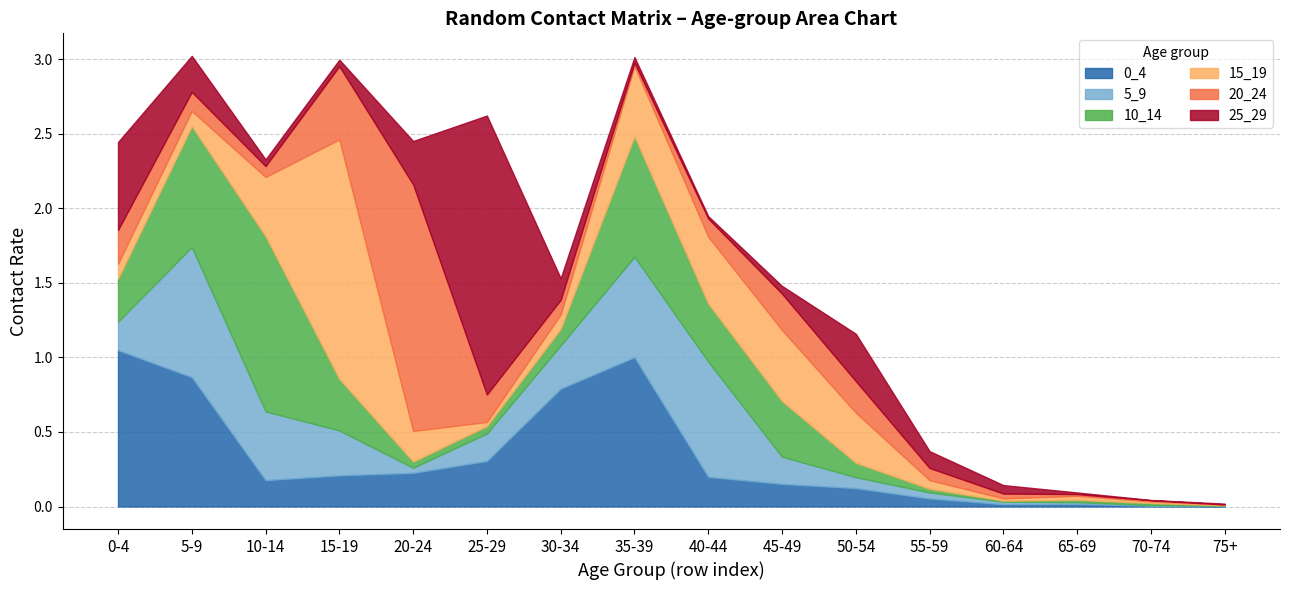

What is the difference between the maximum and minimum values in the 20_24 series?

1.7